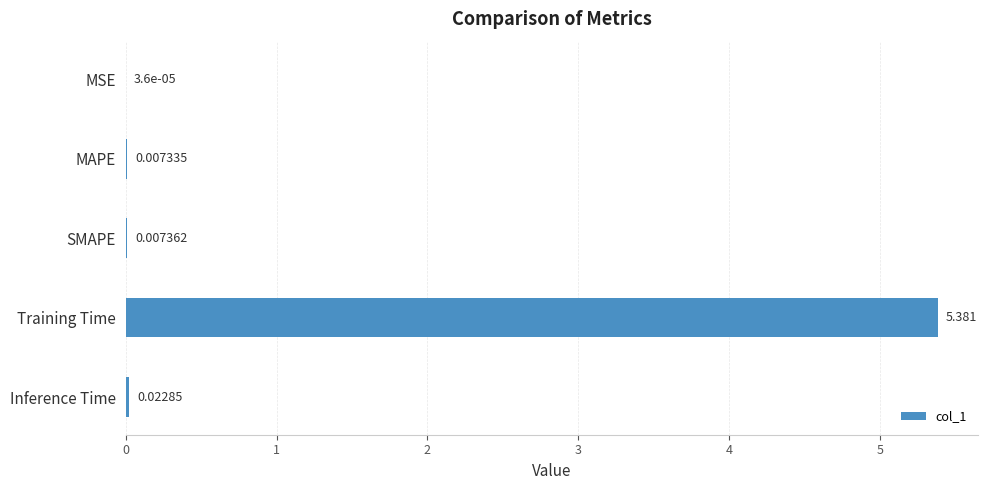

Where is the data nearest to the value 2?

Inference Time